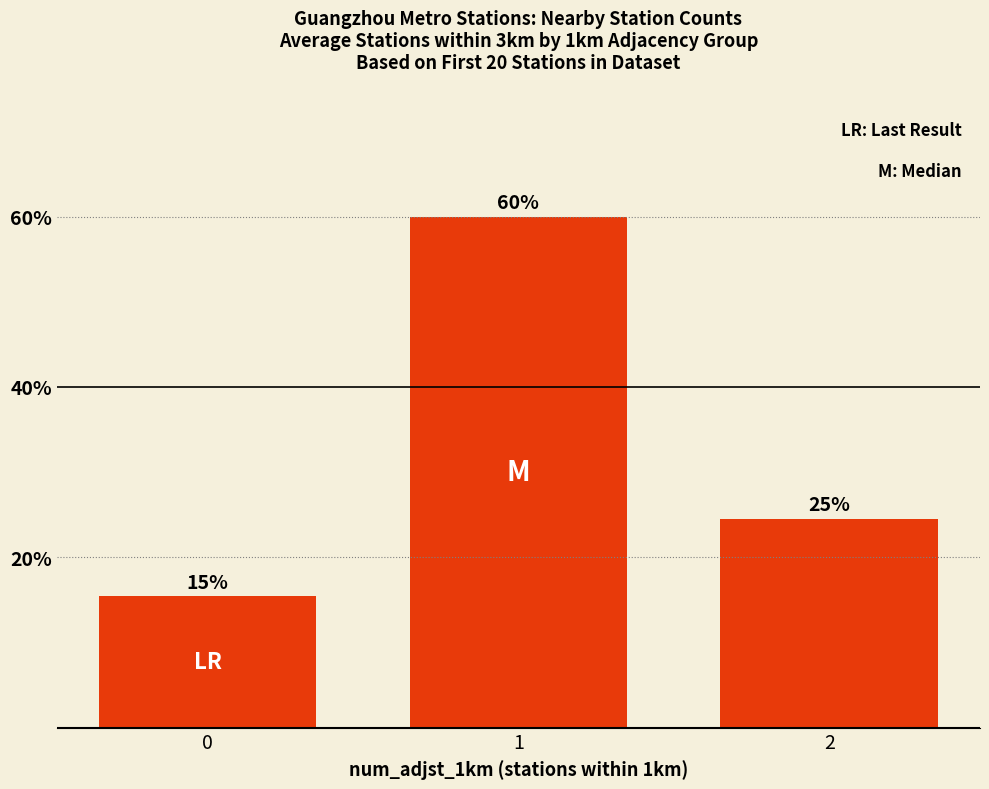

Are the bars horizontal?

No